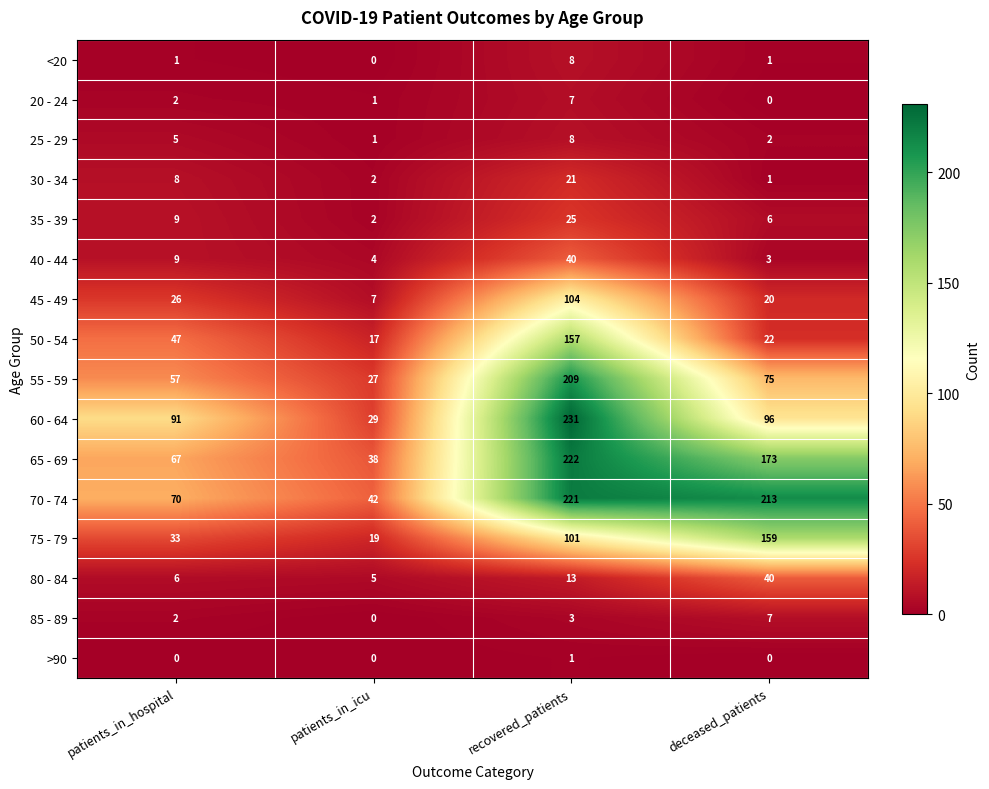

Is the value of 55 - 59 at recovered_patients greater than the value of 80 - 84 at patients_in_icu?

Yes